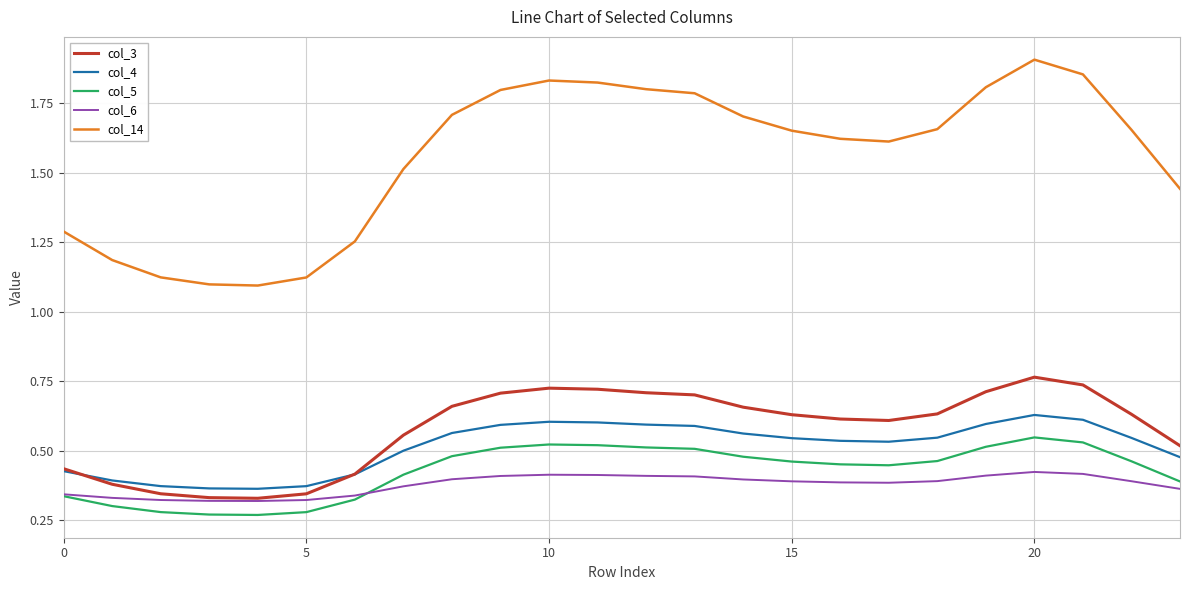

How many lines are shown in the chart?

5